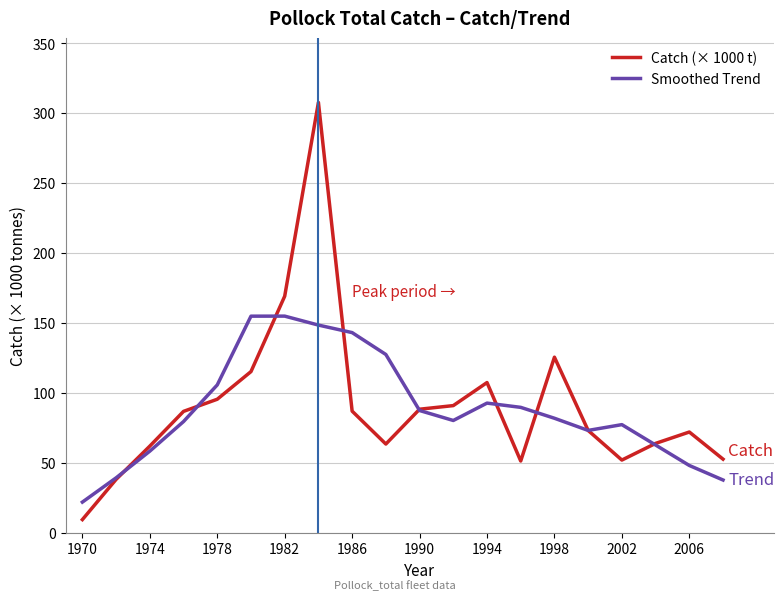

Rank the series by their maximum value, from highest to lowest.

Catch (× 1000 t), Smoothed Trend